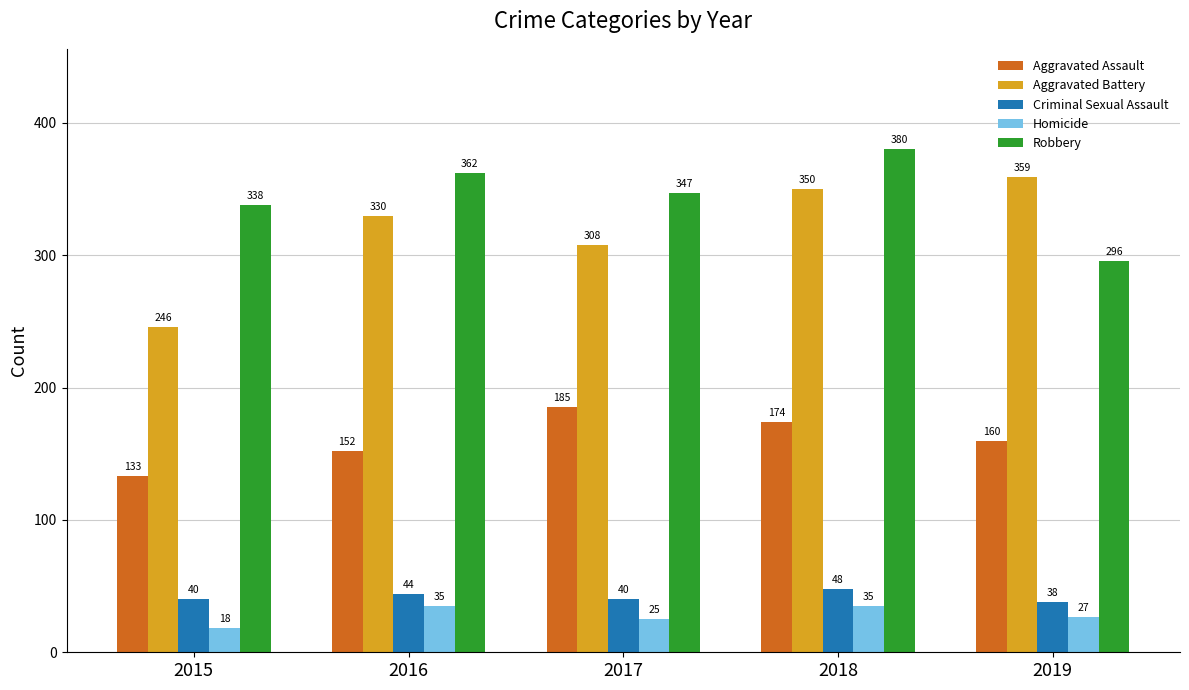

Which series has the largest range (max minus min)?

Aggravated Battery